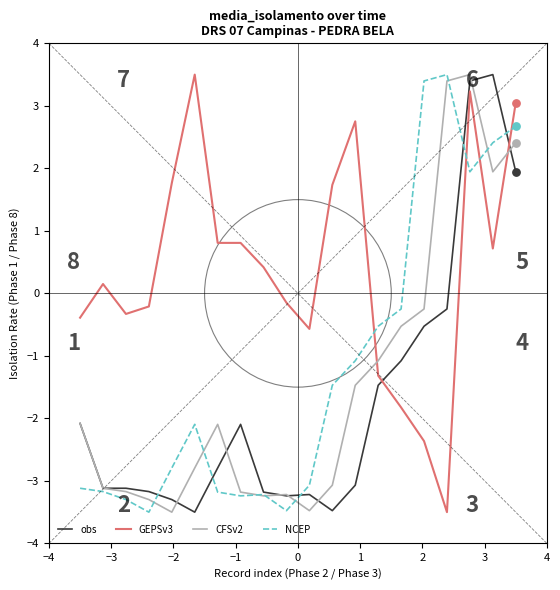

Which series has the largest total across all categories?

GEPSv3